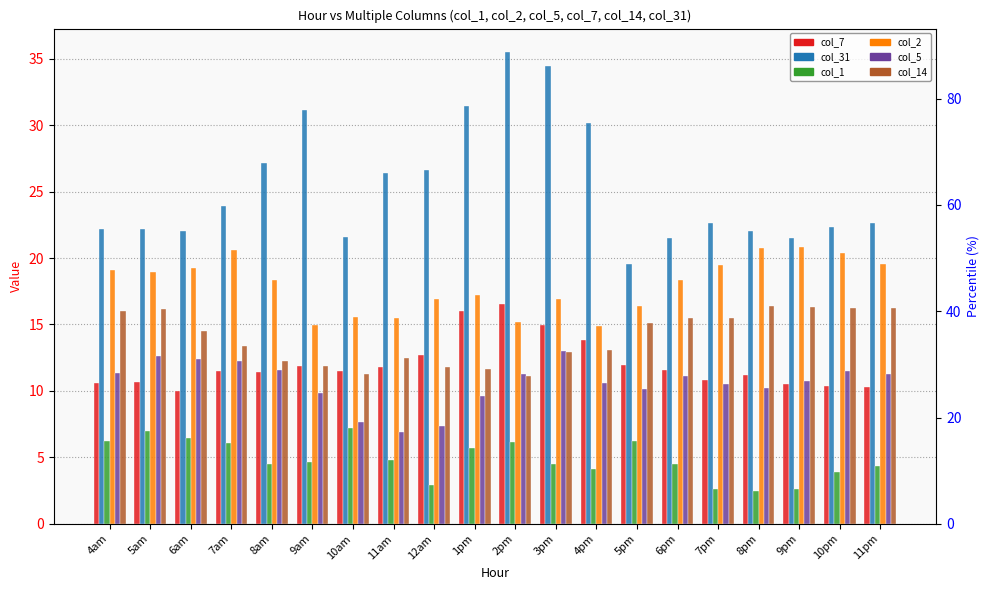

True or false: col_31 has a value of 22.2 at 4am.

True